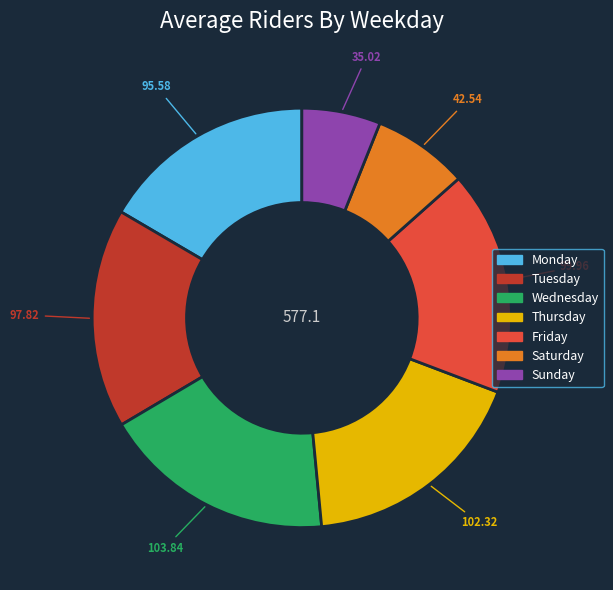

Does any single category account for the majority?

No